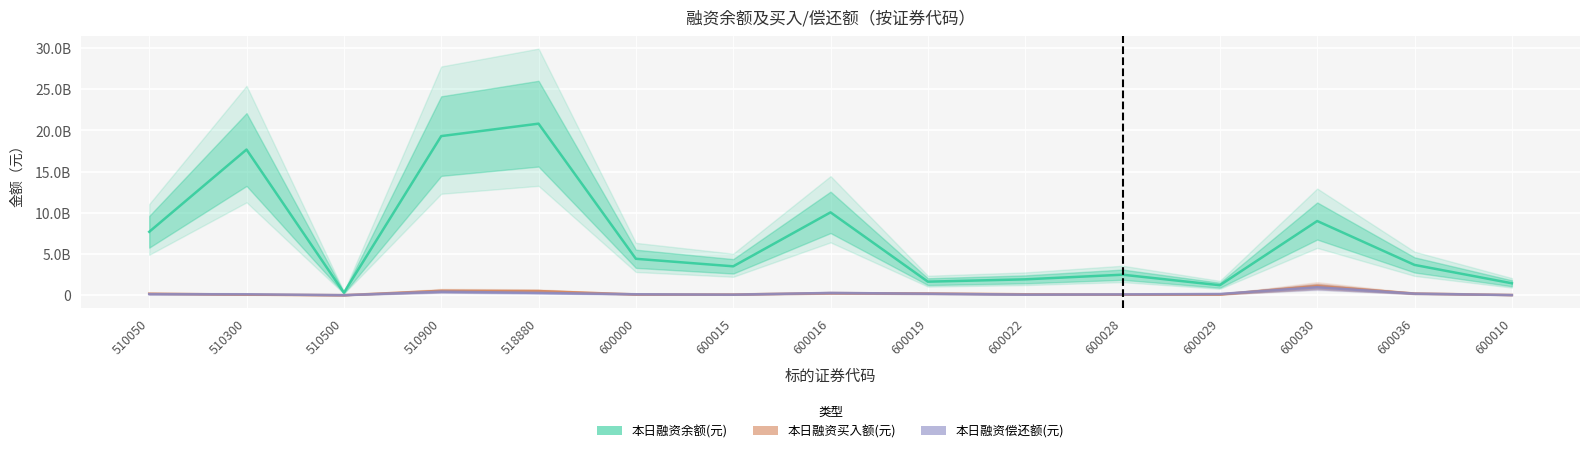

How many categories are shown in the chart?

15